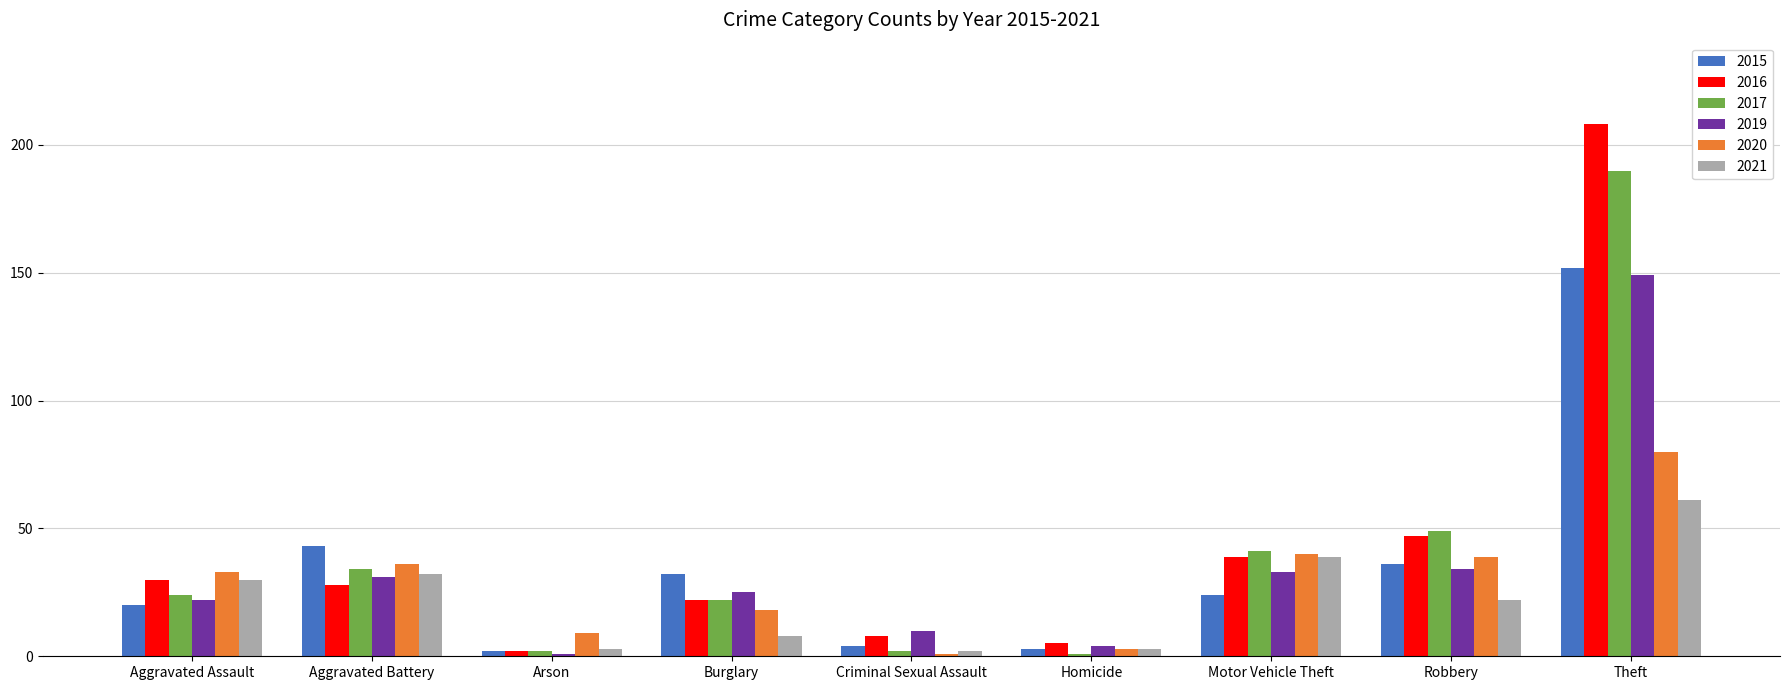

What is the lowest value of the 2021 series?

2